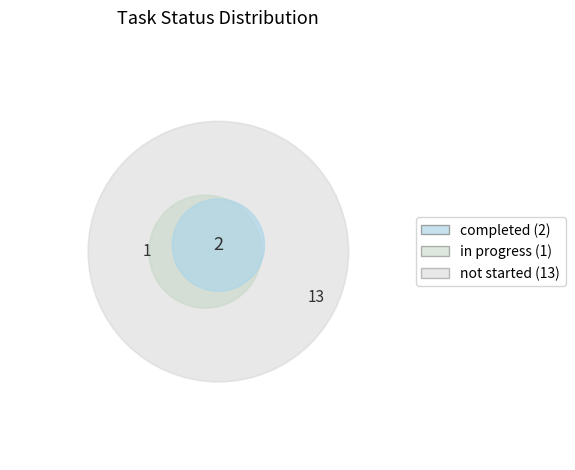

Which category has the smallest portion of the pie?

in progress